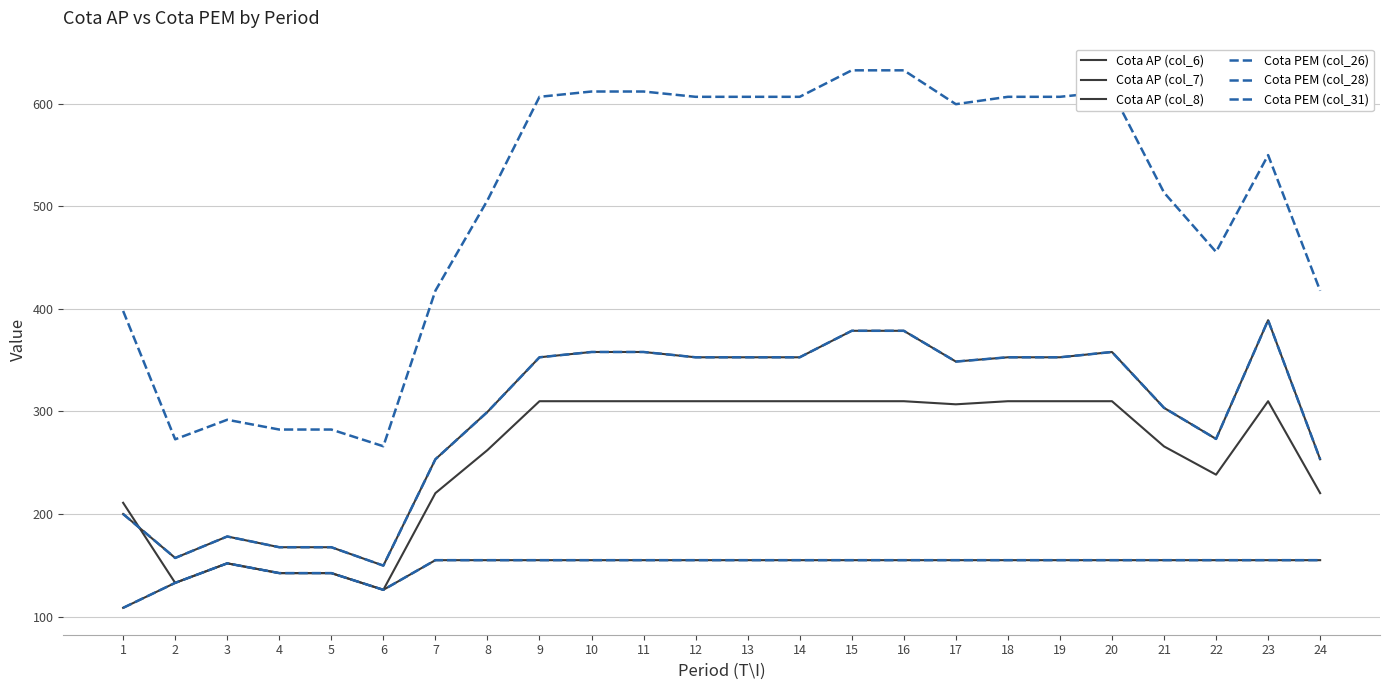

True or false: Cota AP (col_6) and Cota PEM (col_31) intersect in this chart.

False